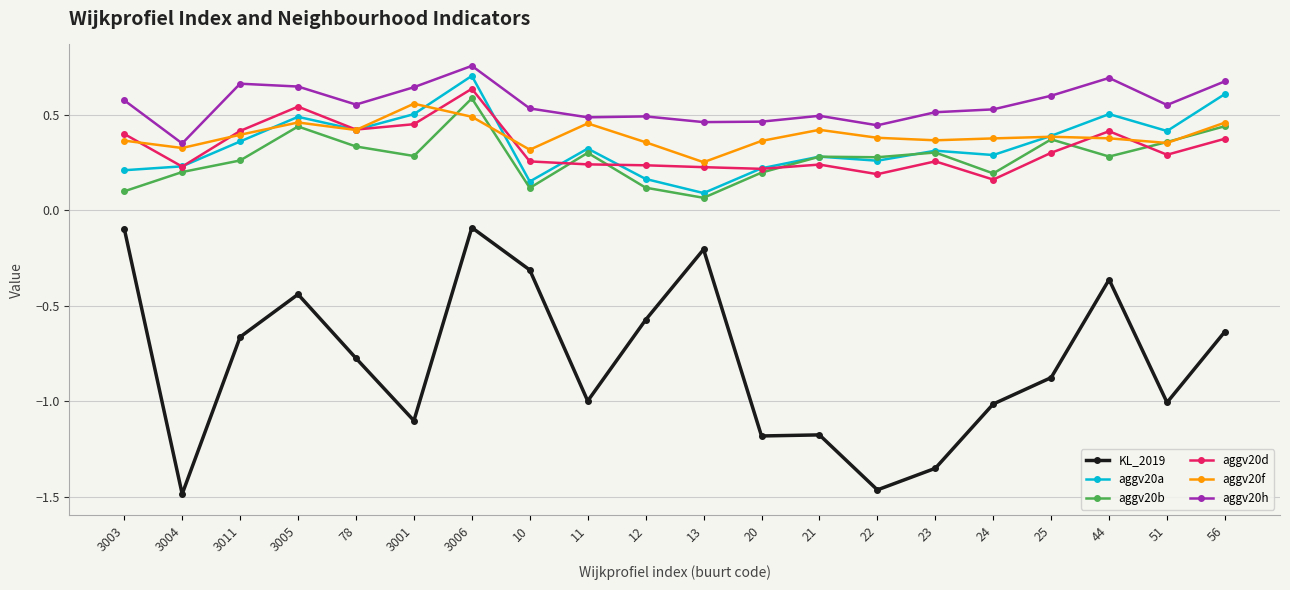

Rank the series by their maximum value, from highest to lowest.

aggv20h, aggv20a, aggv20d, aggv20b, aggv20f, KL_2019